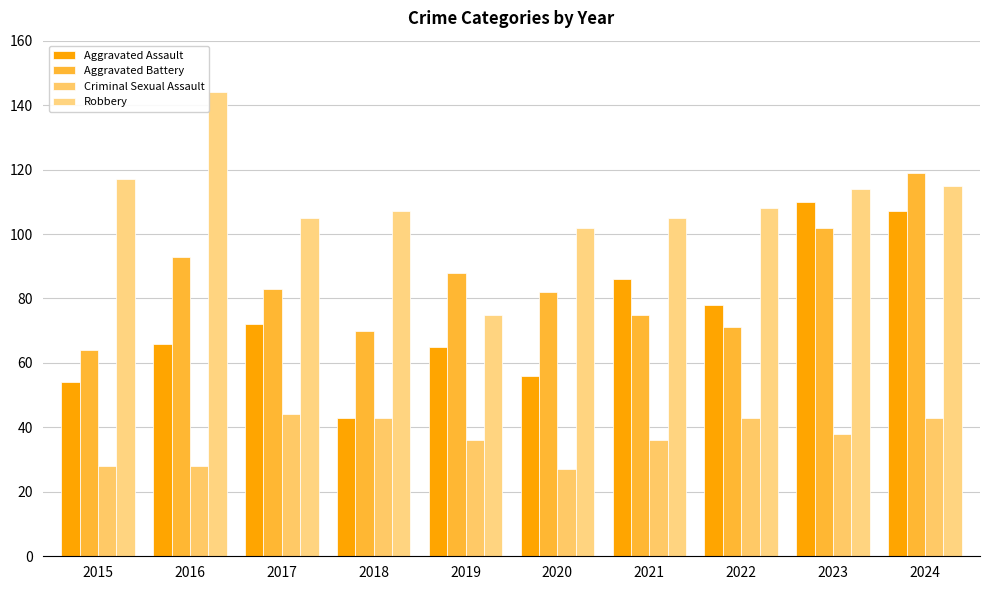

Is it true that Aggravated Assault equals 86 at 2021?

True